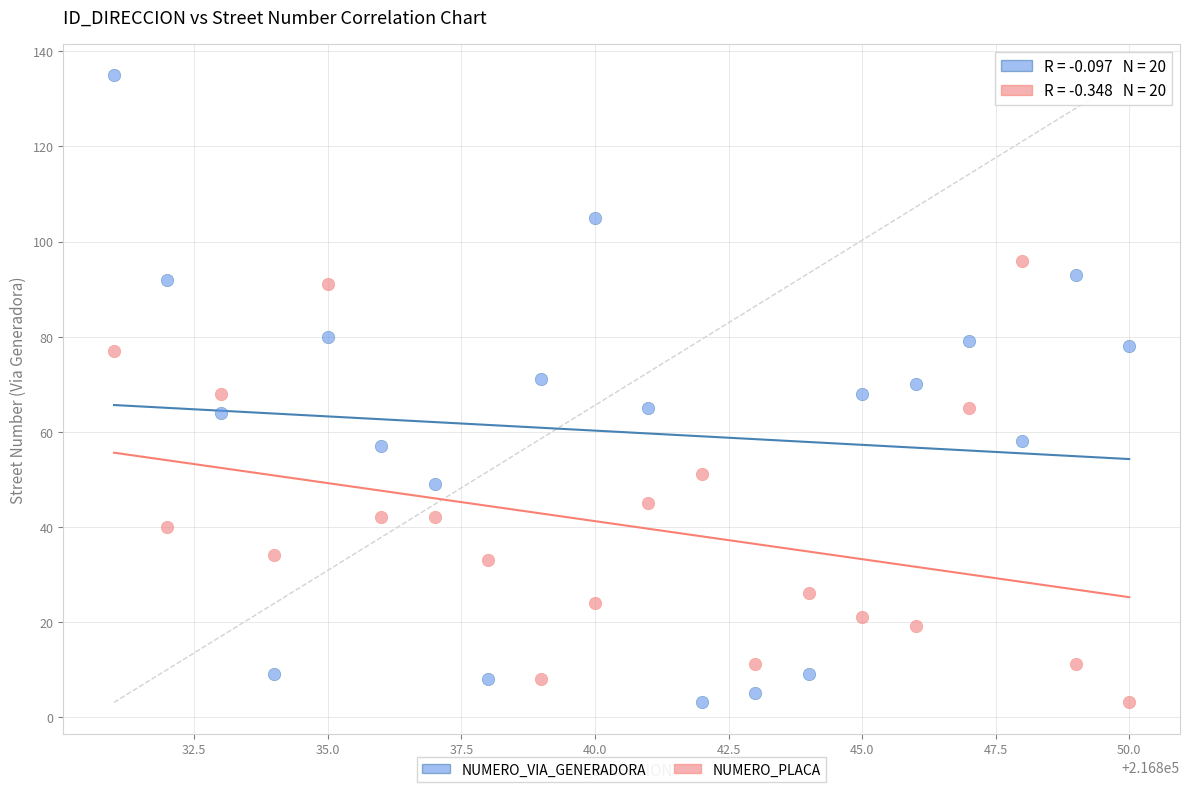

Across all data points, what is the range of Y values (max minus min)?

132